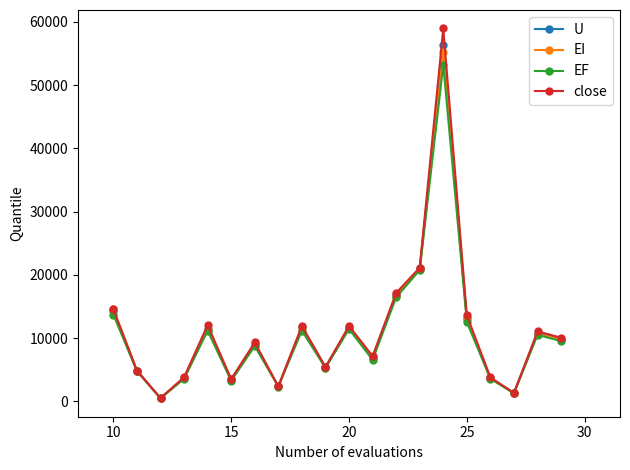

Which series has the widest spread of values?

close